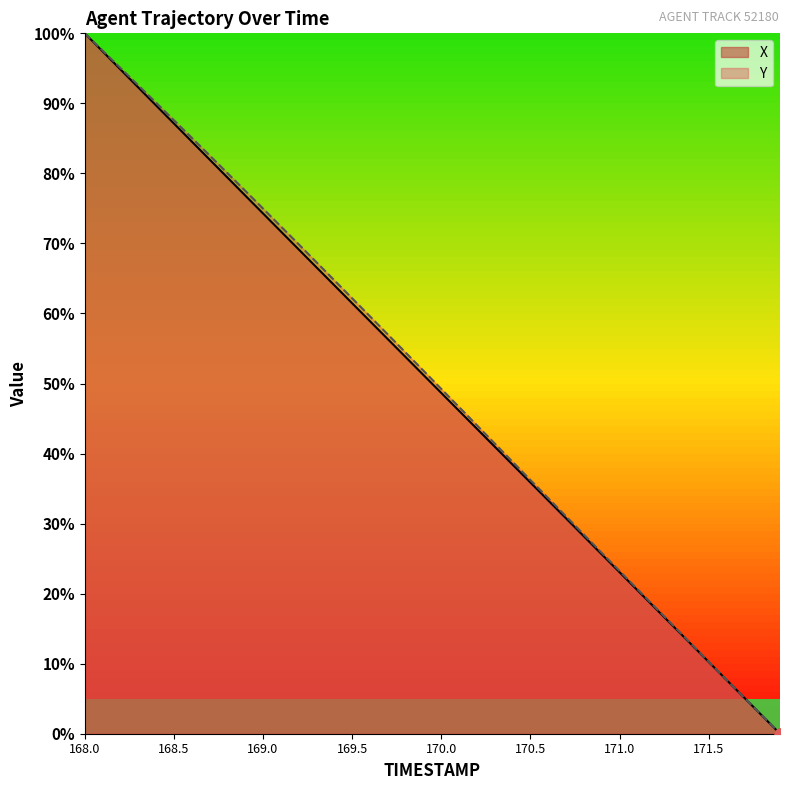

What is the total value across all series at 169.9?

103.0